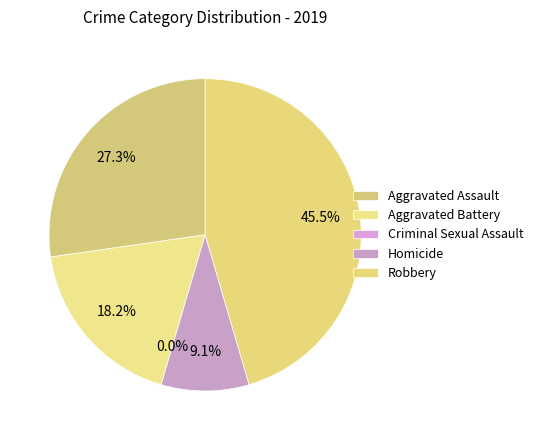

What is the largest slice in the pie chart?

Robbery